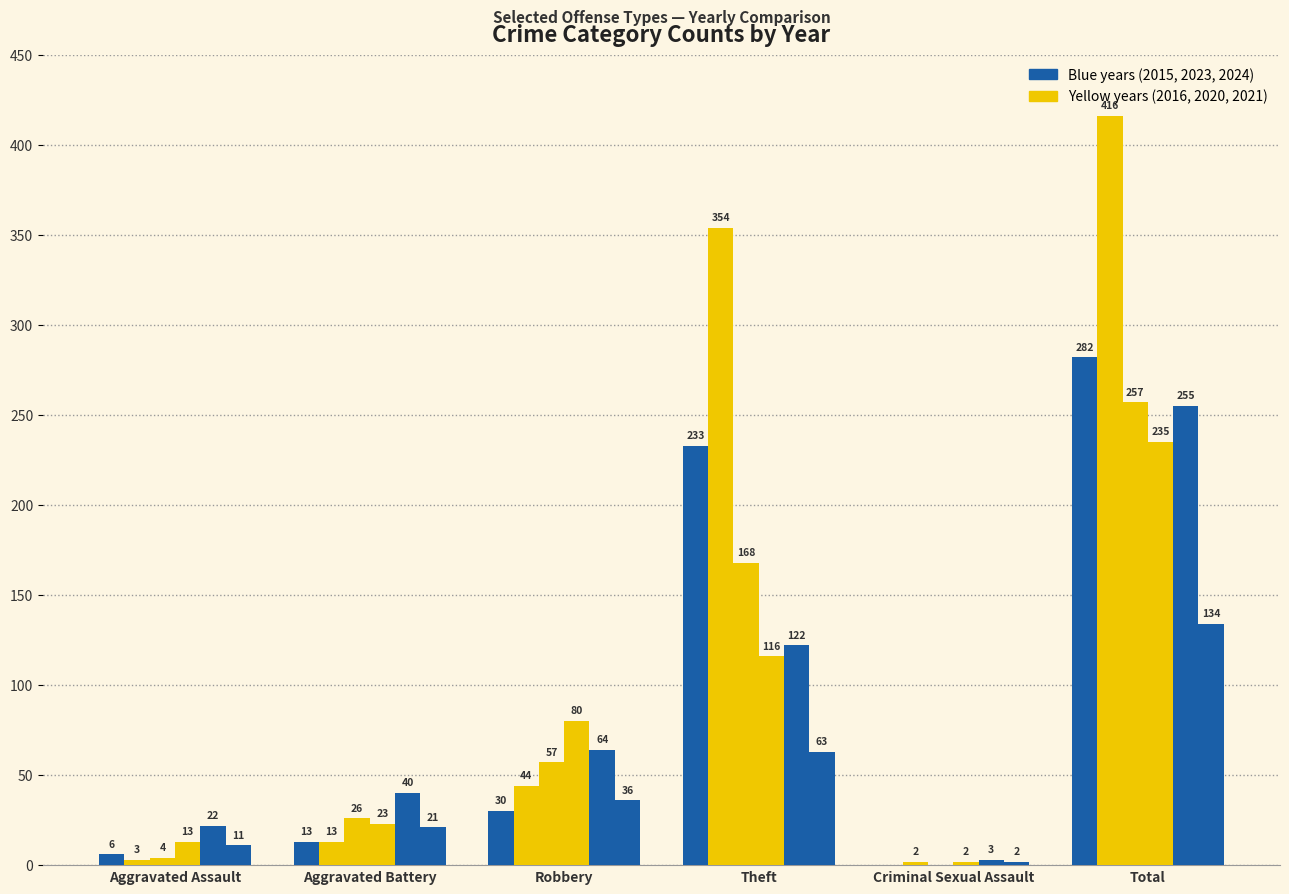

How many groups of bars are there?

6